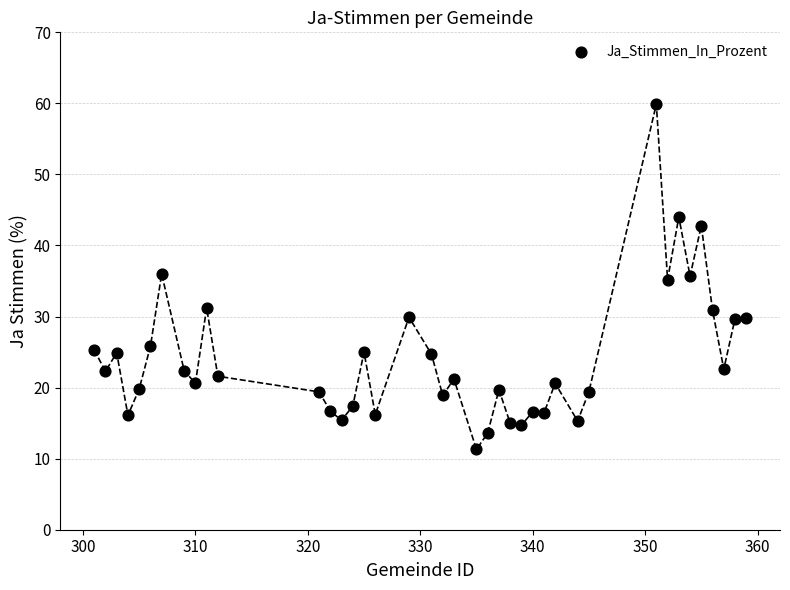

What is the range of Y values (max minus min)?

48.6